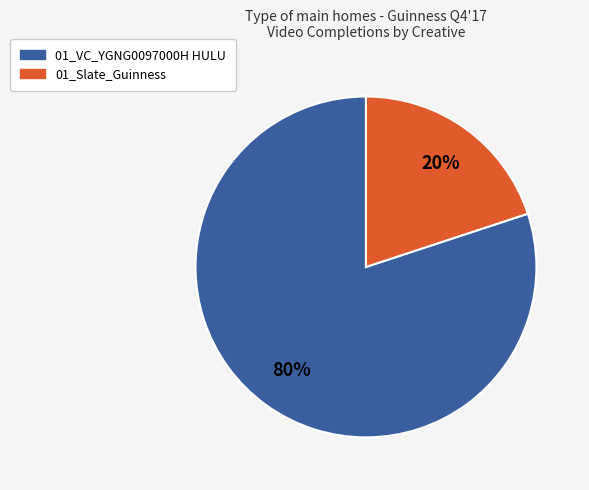

How many segments does this pie chart have?

2